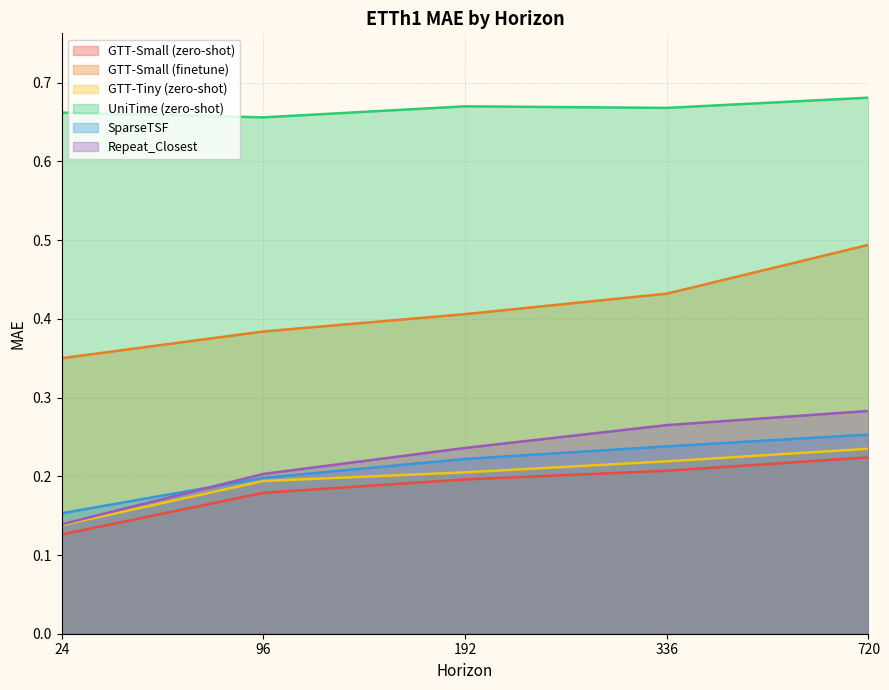

Which category has the lowest value in the Repeat_Closest series?

24